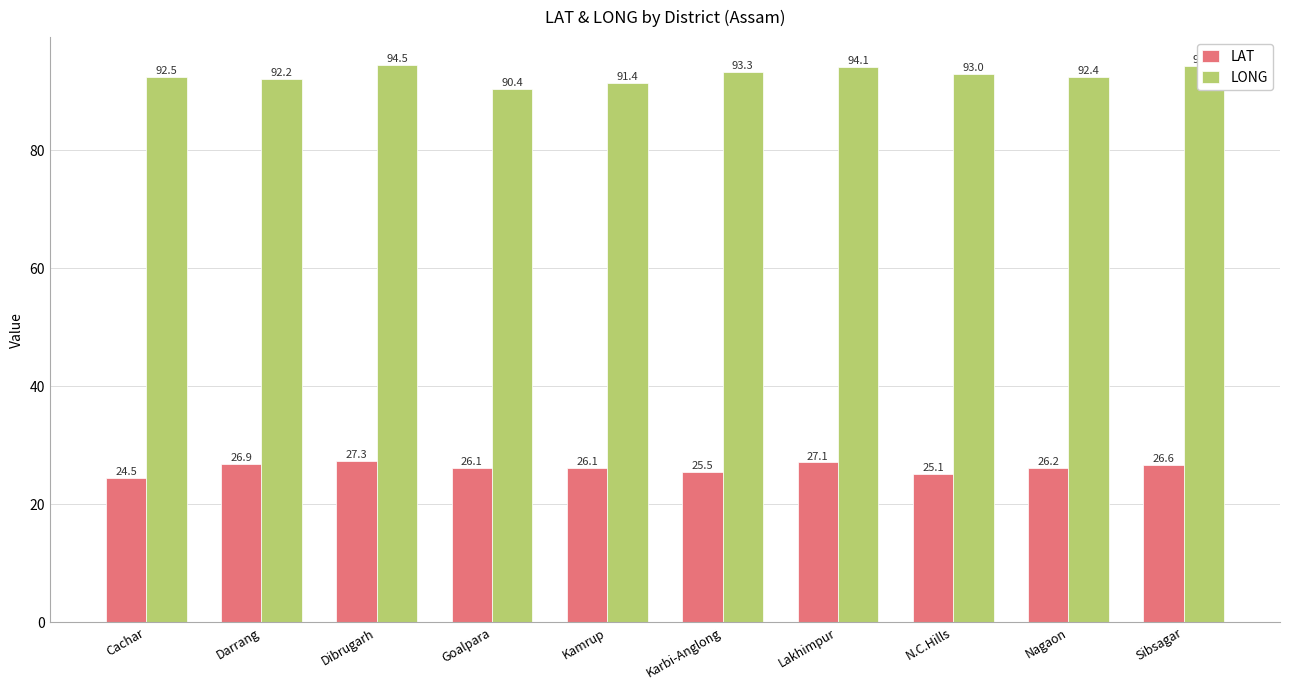

Rank the series by their average value, from highest to lowest.

LONG, LAT